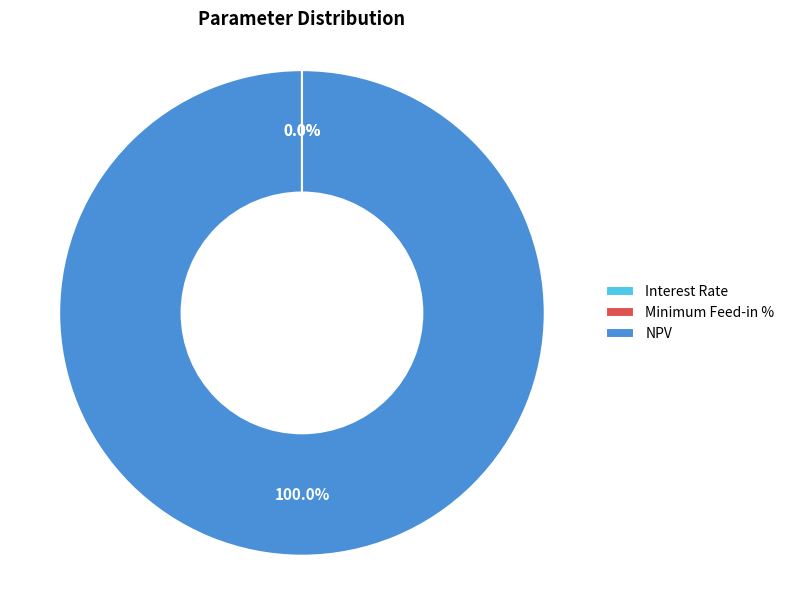

Which category accounts for the majority?

NPV